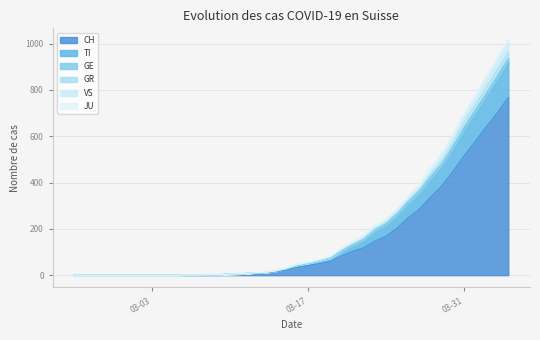

At which label is CH closest to 383?

2020-03-29